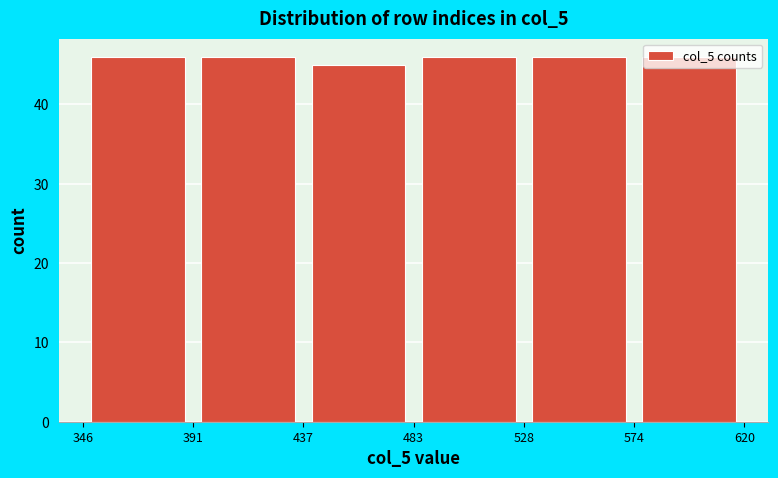

Reading left to right, list every bar in this chart as the range it spans on the x-axis followed by its height. The values are not printed on the chart, so give them approximately, as read against the axis.

346 to 391: 46
391 to 437: 46
437 to 483: 45
483 to 528: 46
528 to 574: 46
574 to 620: 46